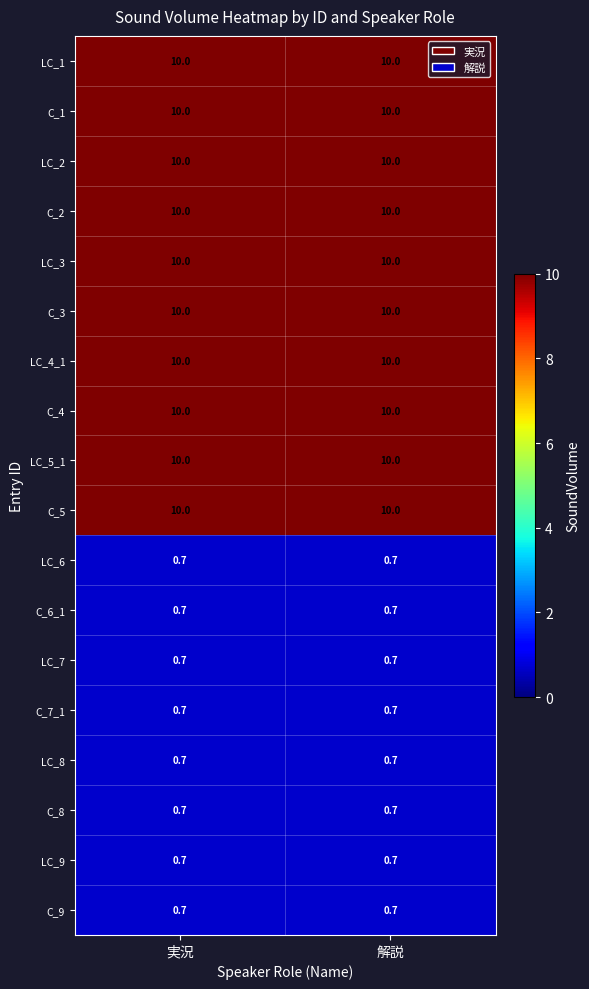

What is the sum of all LC_7 values?

1.4